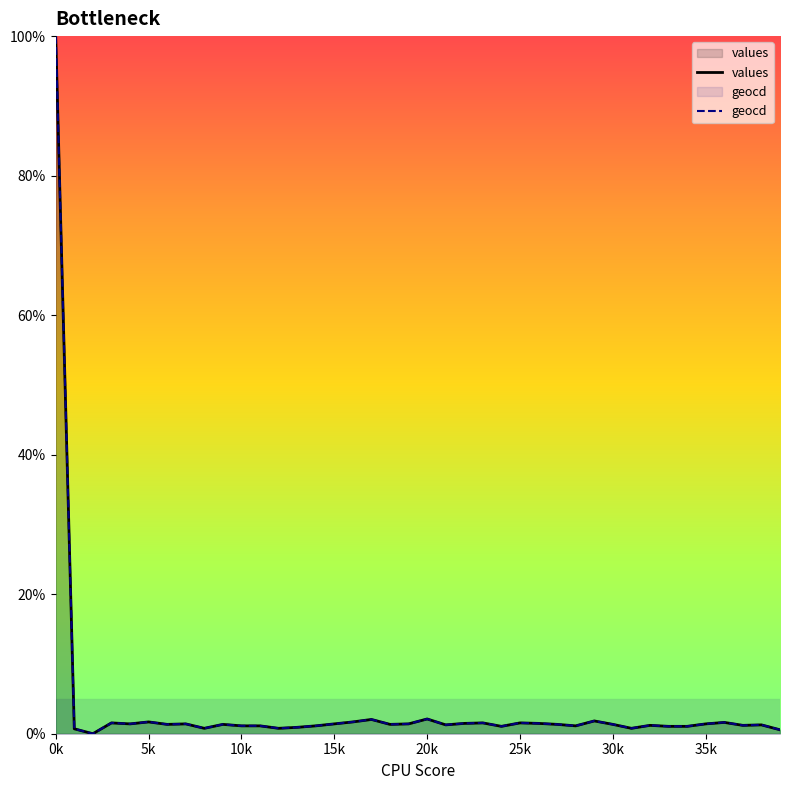

How many distinct data groups are displayed?

2